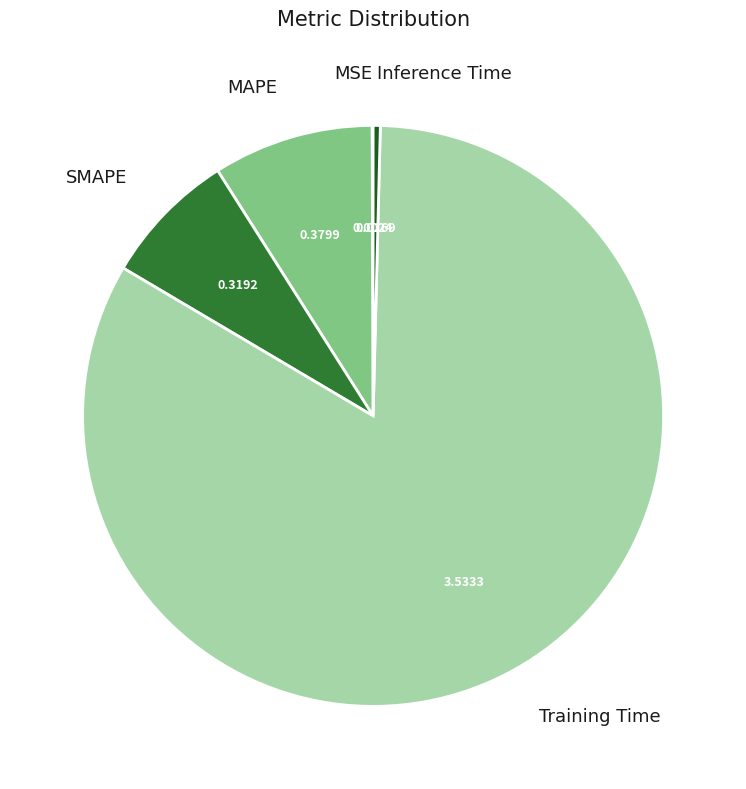

Which slice is the largest?

Training Time